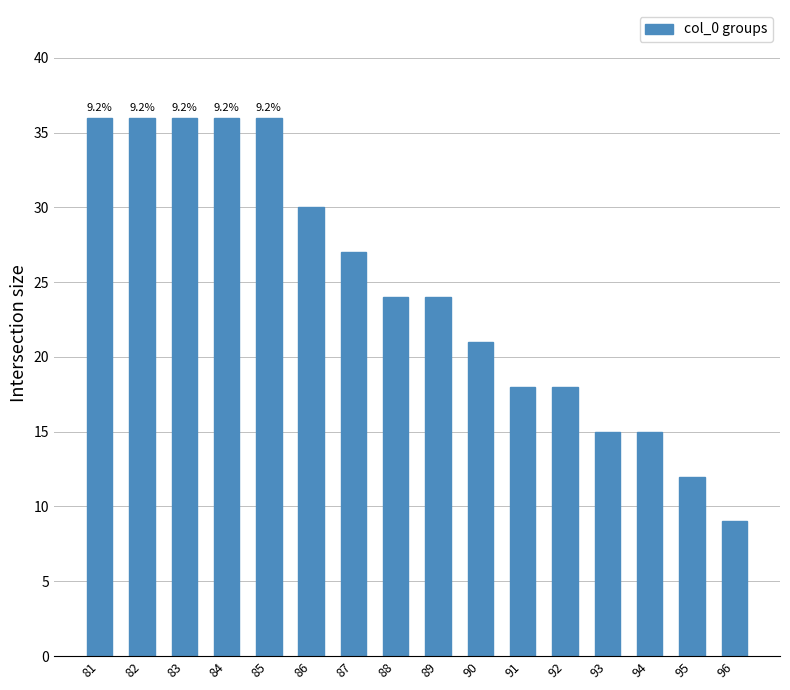

Which category has the lowest value across all series?

96